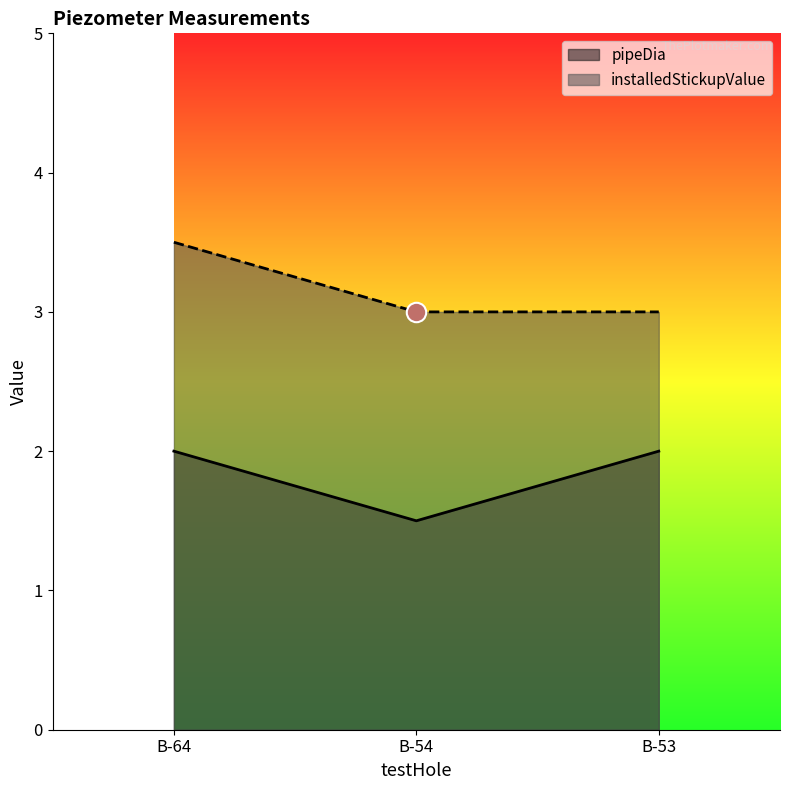

What is the value of the pipeDia point at the 2nd from the left?

1.5